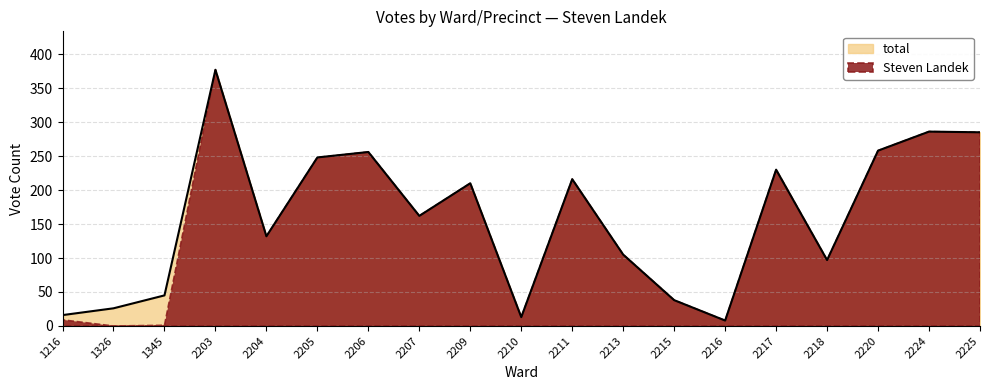

Reading left to right, transcribe all the data shown in this chart.

1216=16	1326=26	1345=45	2203=377	2204=132	2205=248	2206=256	2207=162	2209=210	2210=13	2211=216	2213=105	2215=38	2216=8	2217=230	2218=97	2220=258	2224=286	2225=285